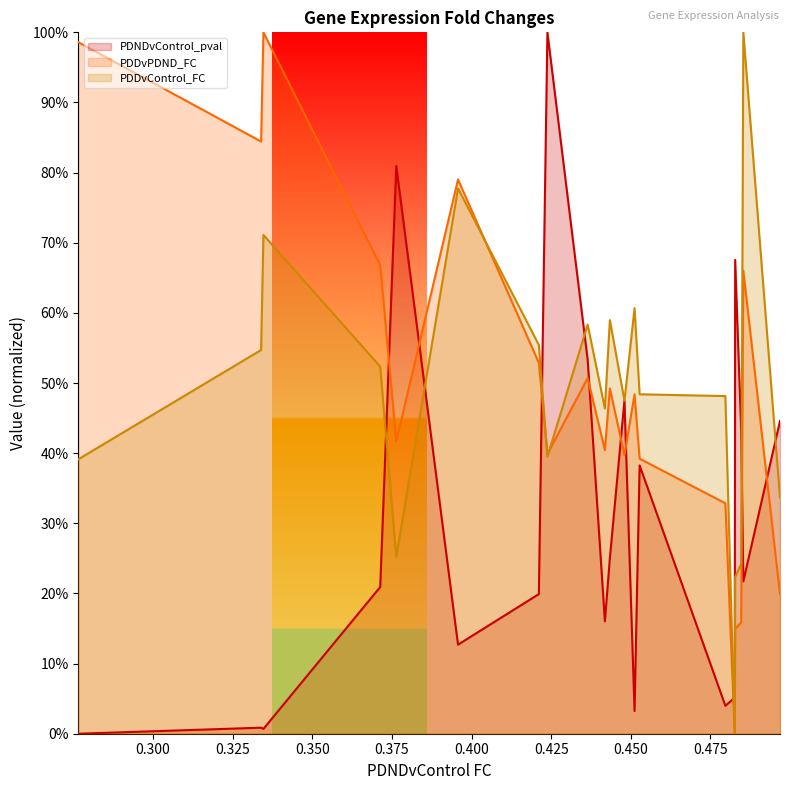

Which series ends up on top after the final intersection of PDNDvControl_pval and PDDvPDND_FC?

PDNDvControl_pval